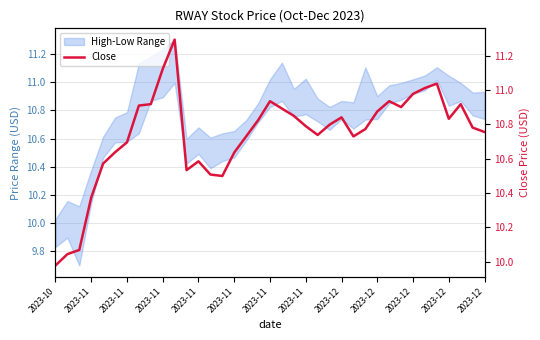

Is this an area chart (filled region under the line)?

No